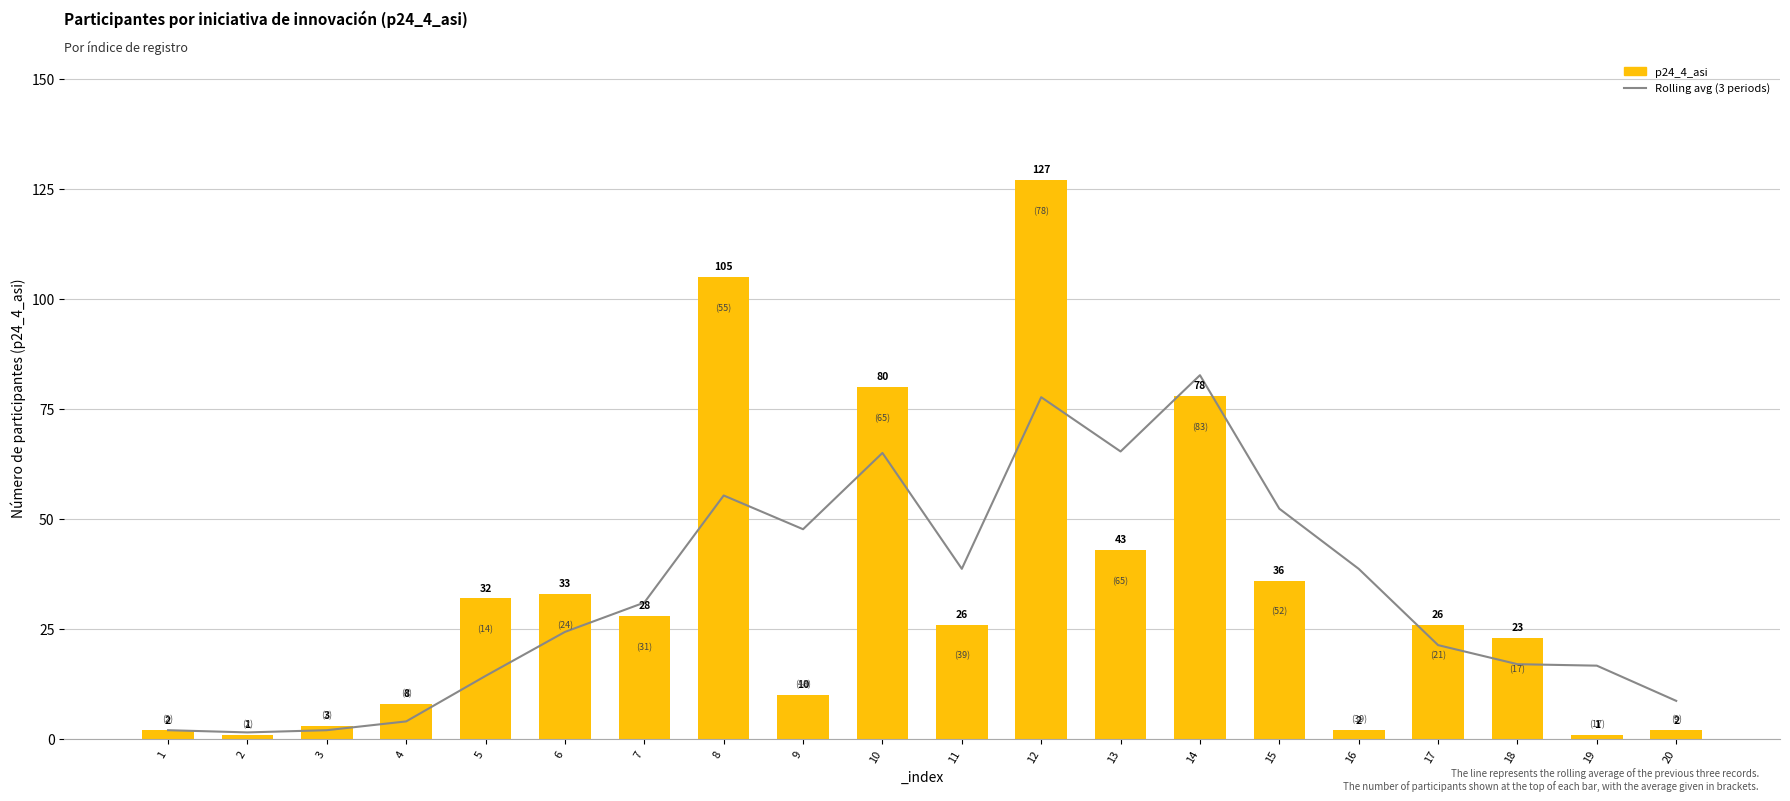

Is the value of p24_4_asi at 16 greater than the value of Rolling avg (3 weeks) at 8?

No